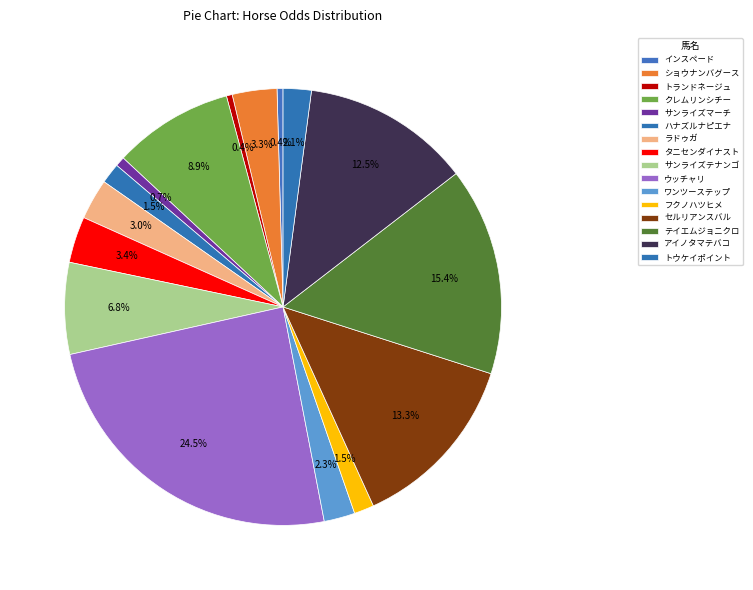

Which category has the smallest portion of the pie?

トランドネージュ